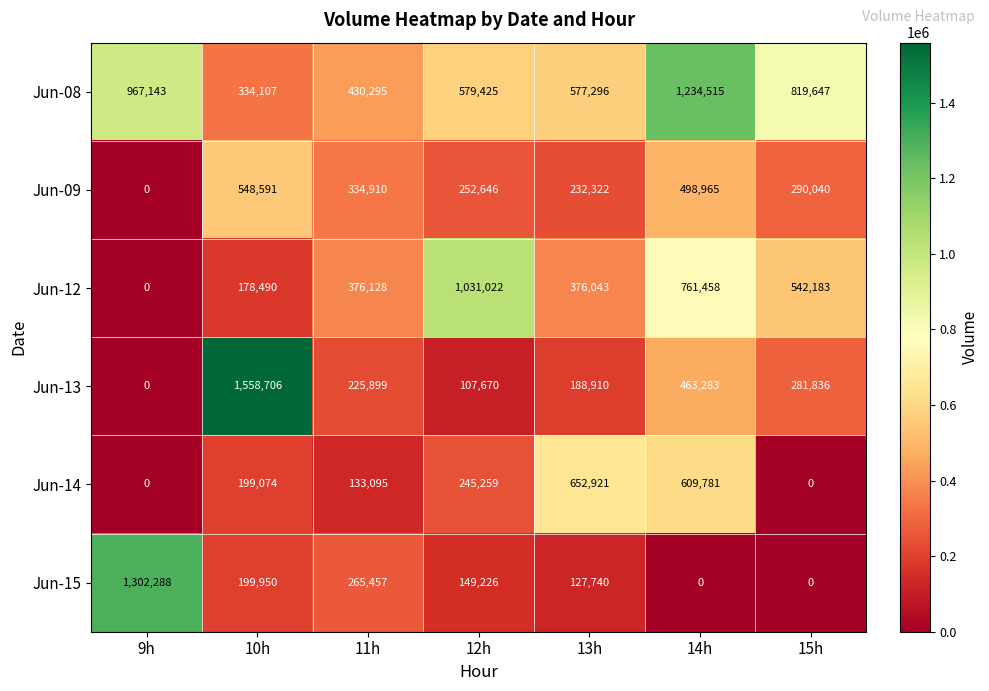

What is the sum of the Jun-14 values at 9h and 11h?

133095